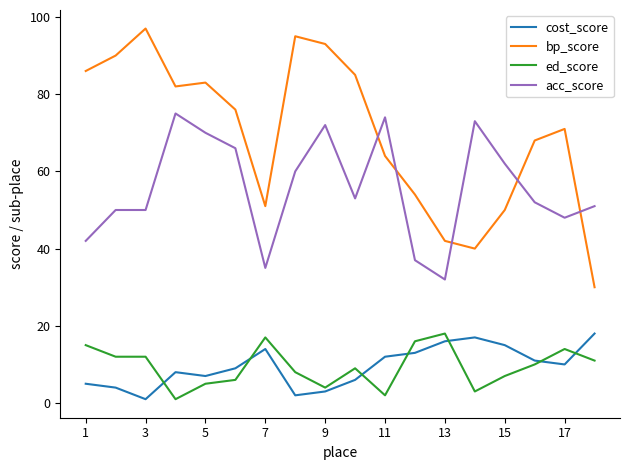

Which series has the largest range (max minus min)?

bp_score